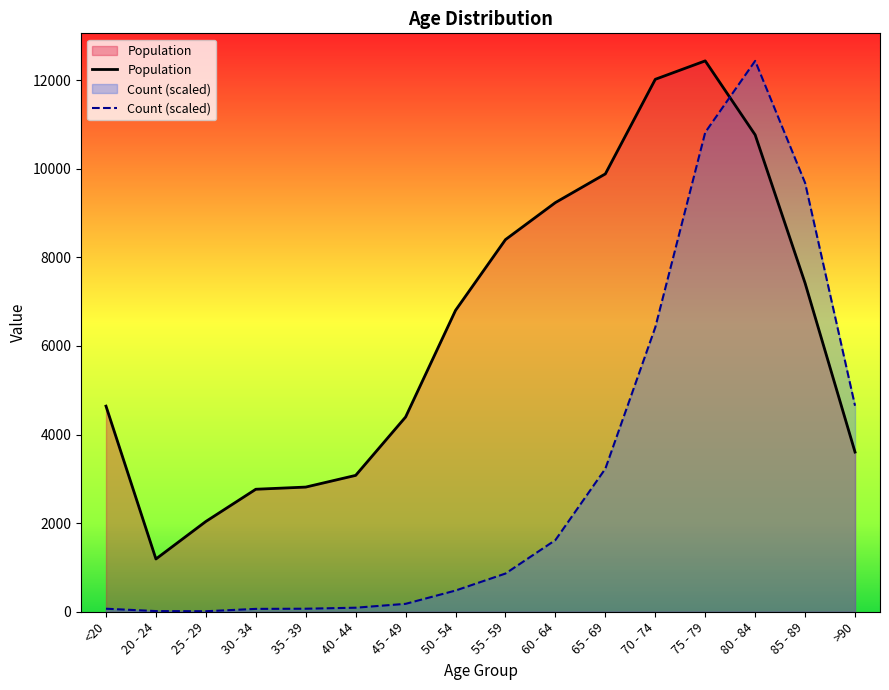

Which series has the largest total across all categories?

Population